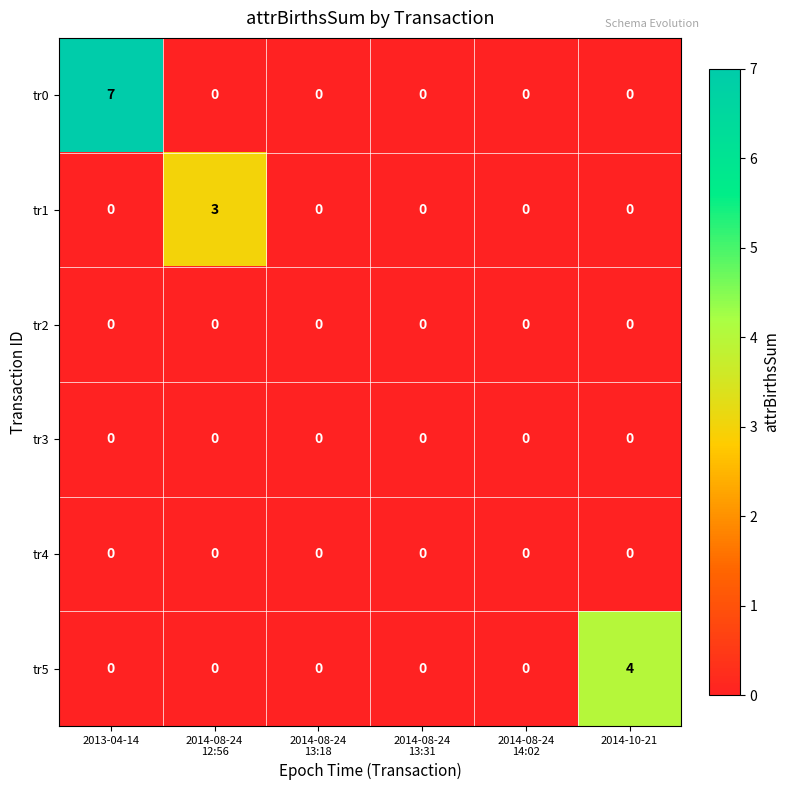

Which series has the largest total across all categories?

tr0